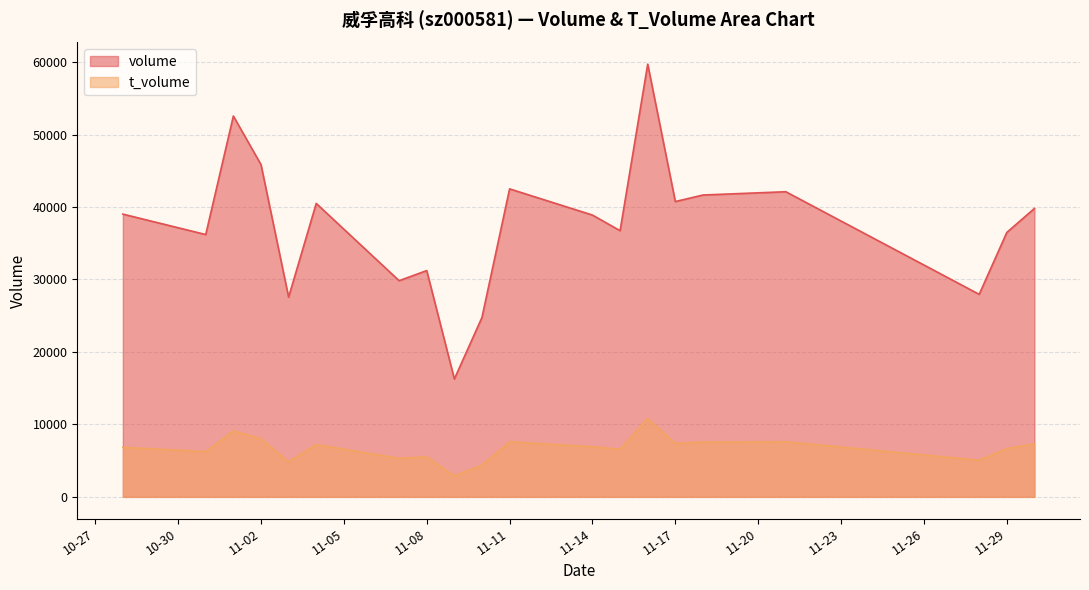

True or false: t_volume and volume intersect in this chart.

False